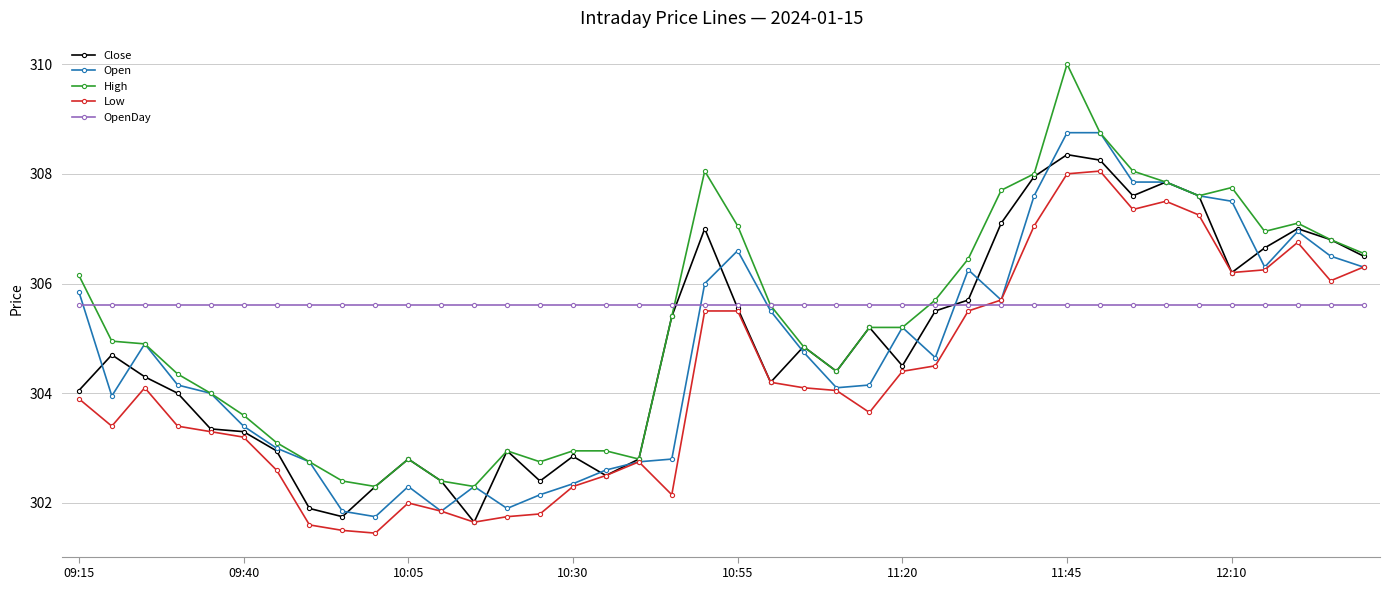

What is the greatest value displayed?

310.0